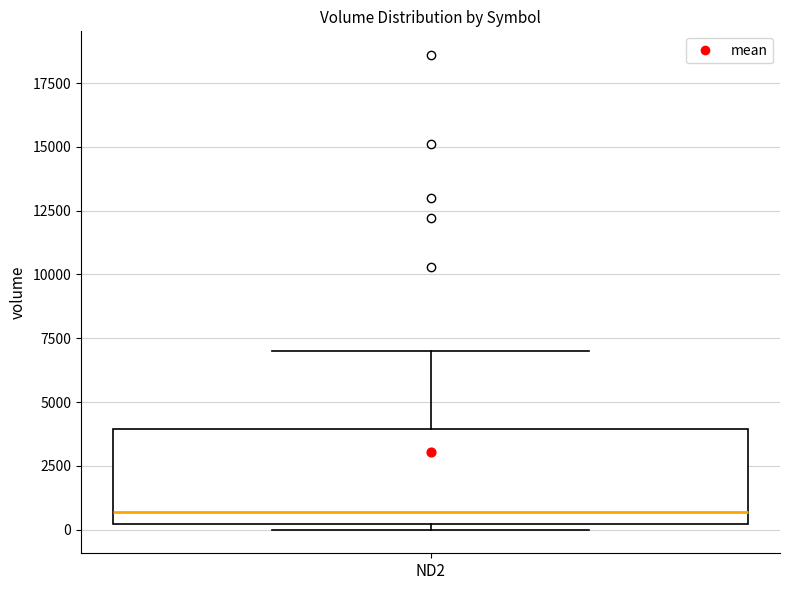

Read this box plot against the y-axis: the position of the median line, the range covered by the box, and the ends of both whiskers. The values are not printed on the chart, so give them approximately, as read against the axis.

median 500, box 0 to 4000, whiskers 0 (just below the box's lower edge) to 7000